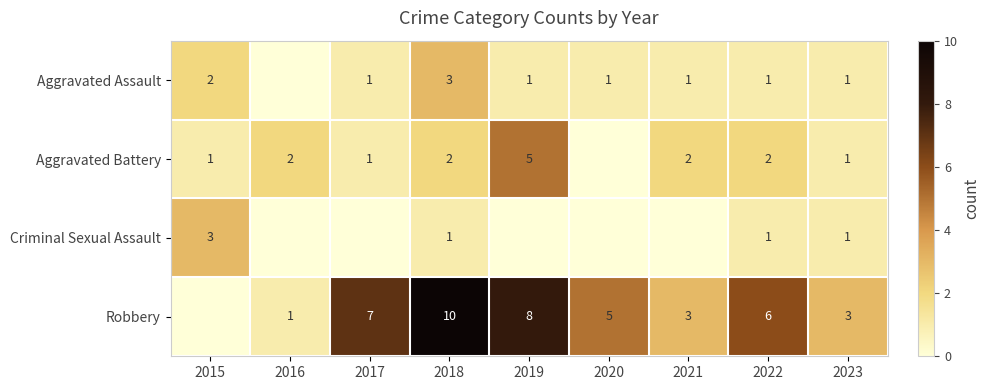

Which has a higher value, 2016 or 2019?

2019